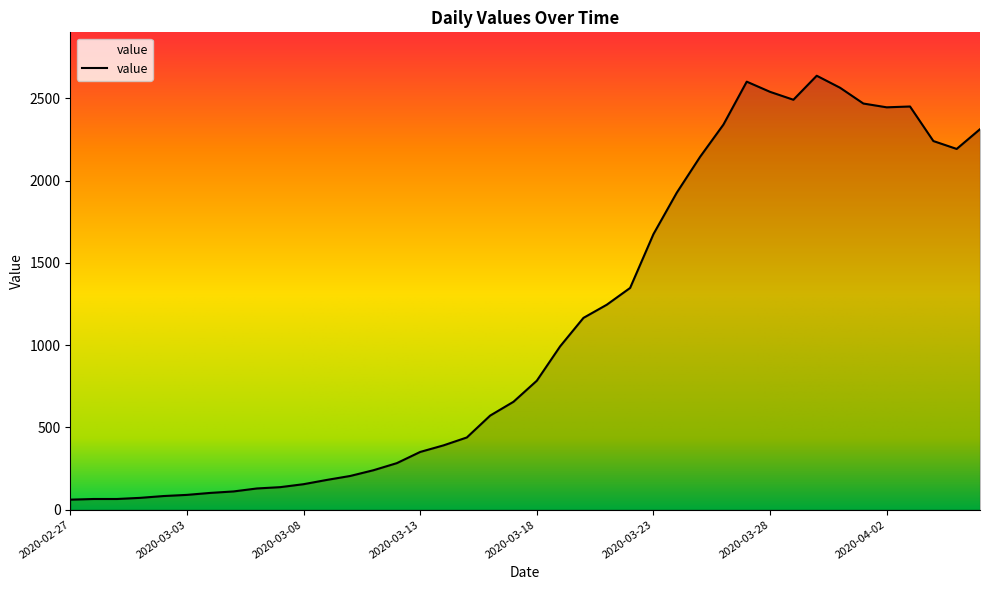

How many values are below 784?

20